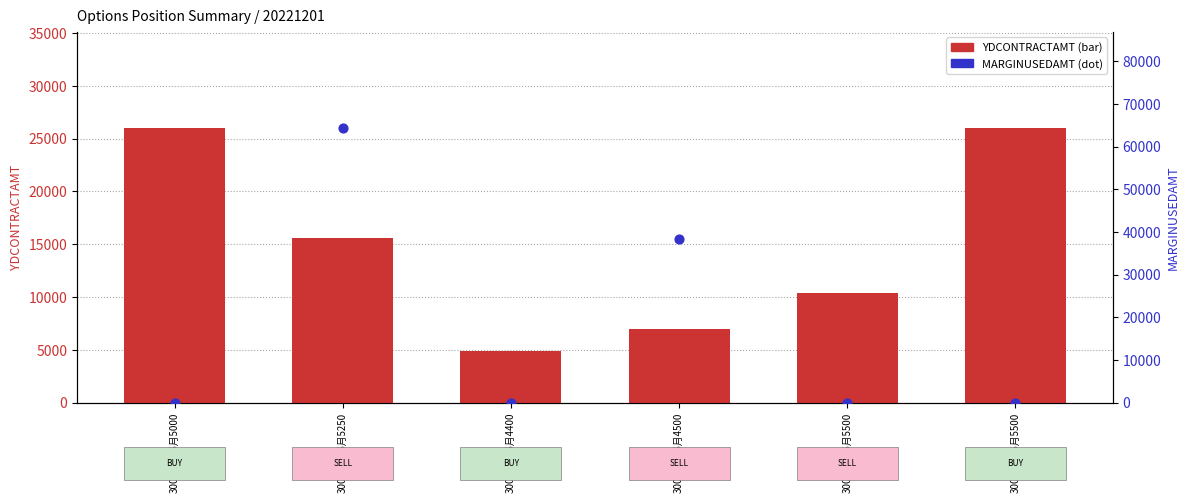

At which category is the sum across all series the highest?

300ETF购6月5250